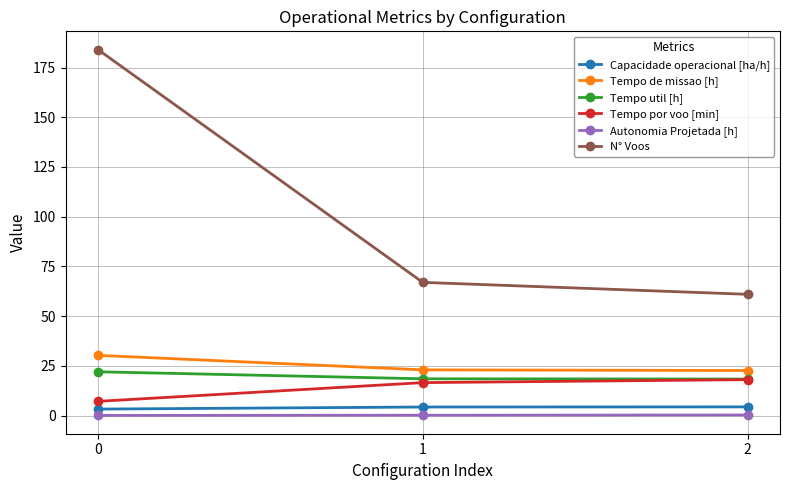

True or false: N° Voos has a value of 243.7 at 0.

False